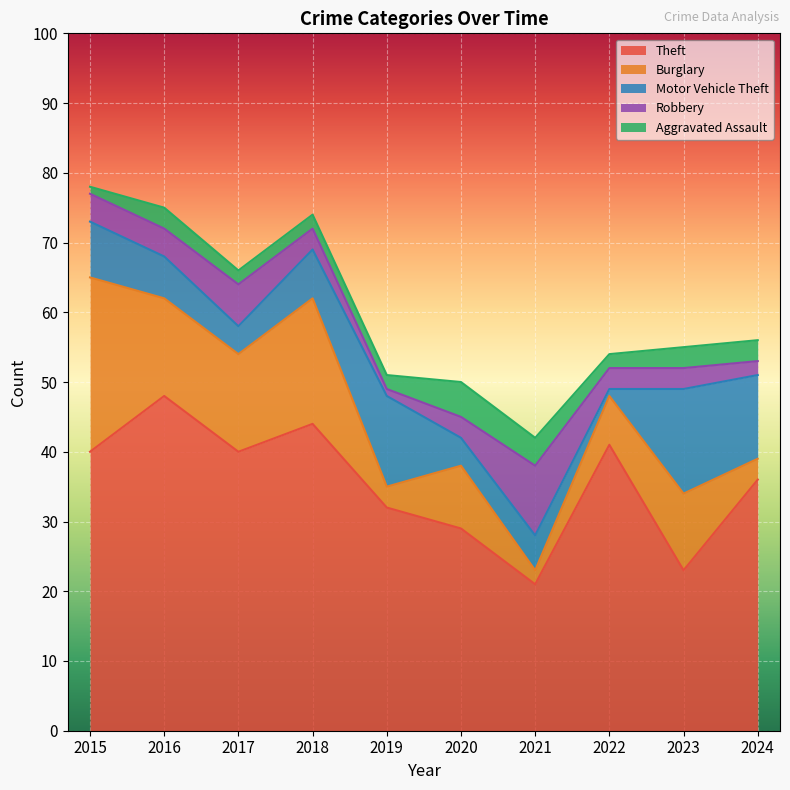

Which series has the widest spread of values?

Theft